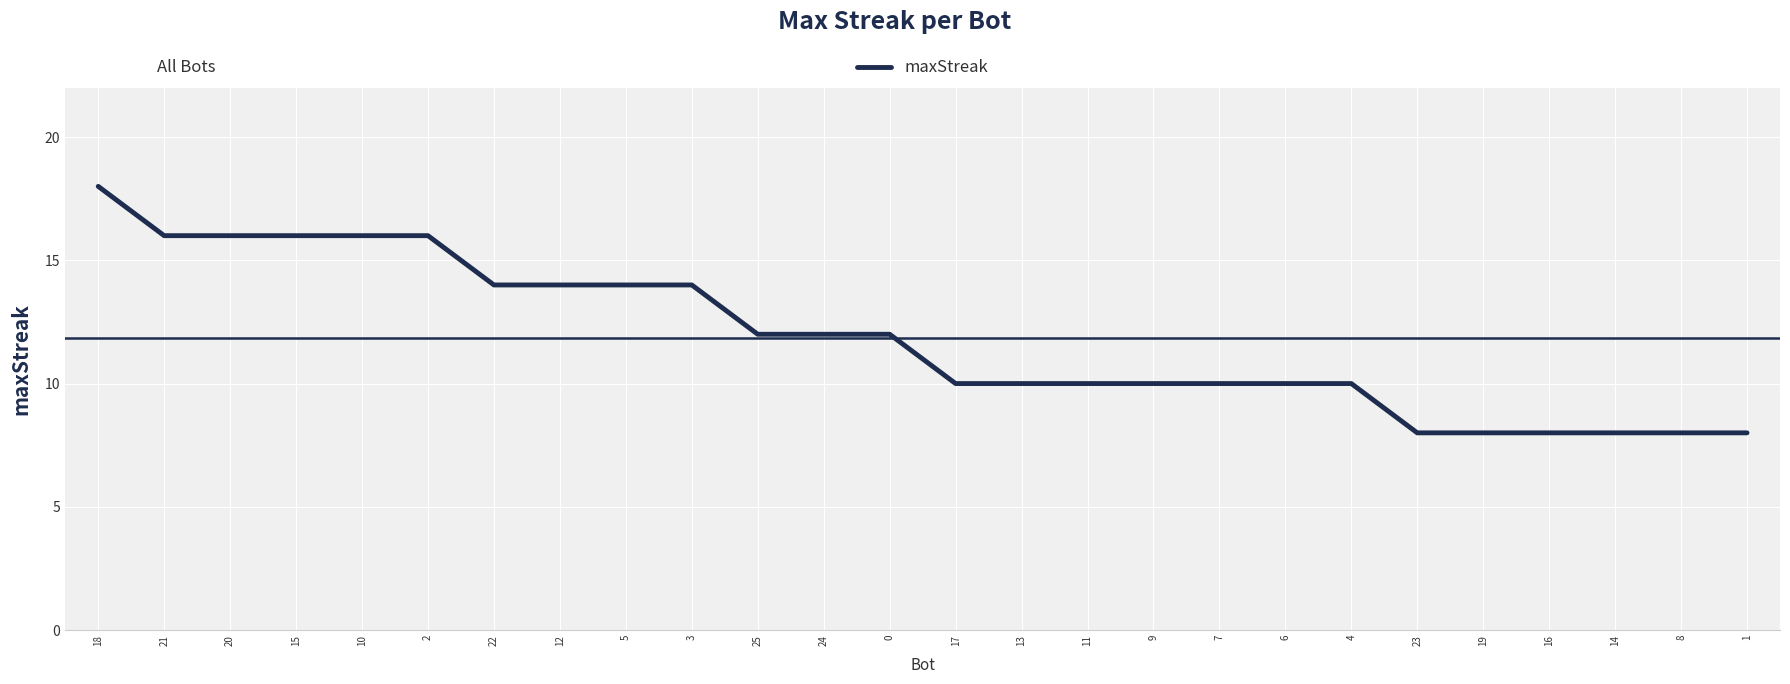

How many lines are shown in the chart?

1